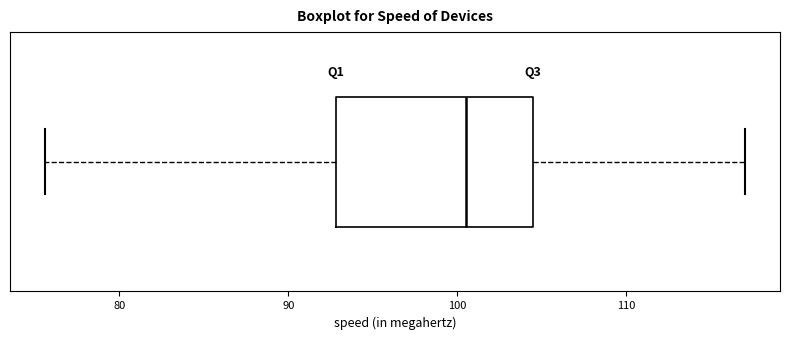

Where is the right edge of the box on the x-axis? The values are not printed on the chart, so give them approximately, as read against the axis.

104